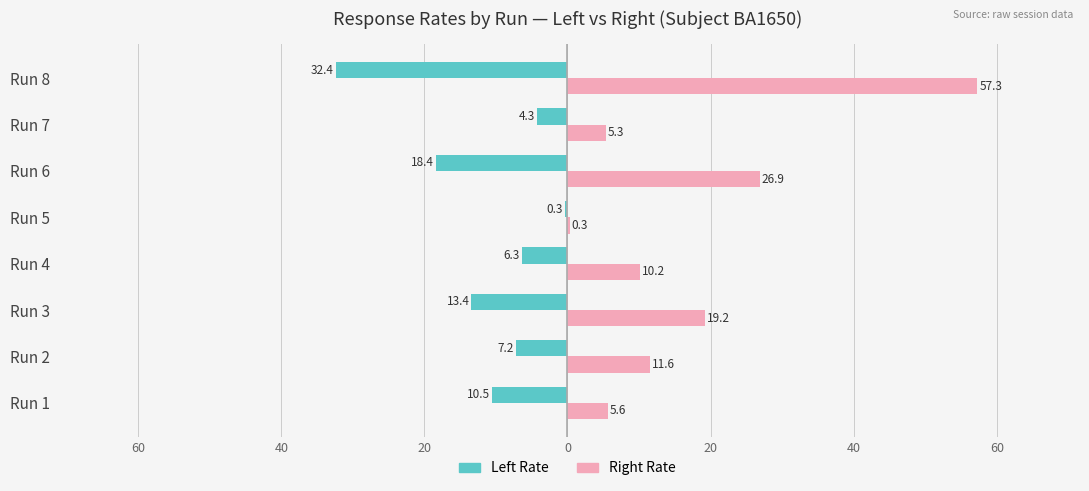

Reading left to right, transcribe all the data shown in this chart.

leftRate: -10.5	-7.2	-13.4	-6.3	-0.3	-18.4	-4.3	-32.4
rightRate: 5.6	11.6	19.2	10.2	0.3	26.9	5.3	57.3